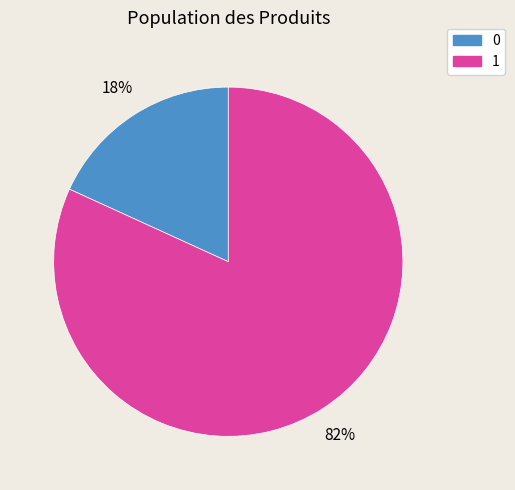

To the nearest percent, what portion does 1 represent?

82%